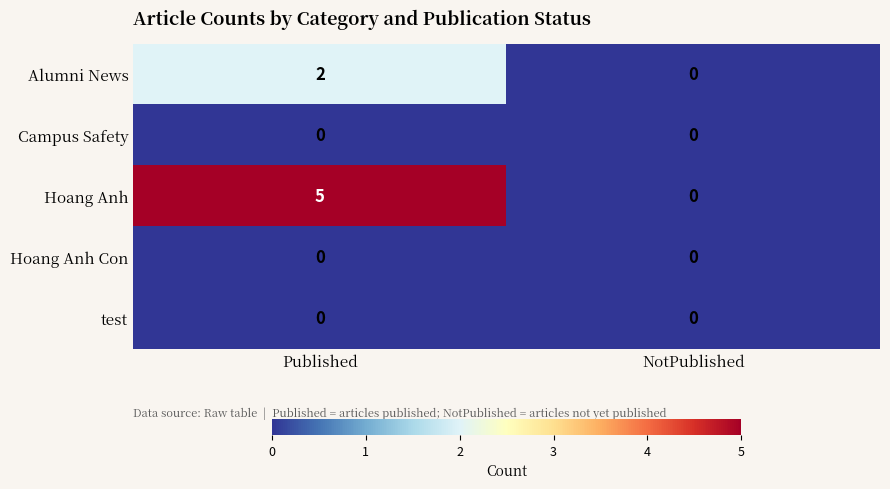

What is the spread (max minus min) of values at Published?

5